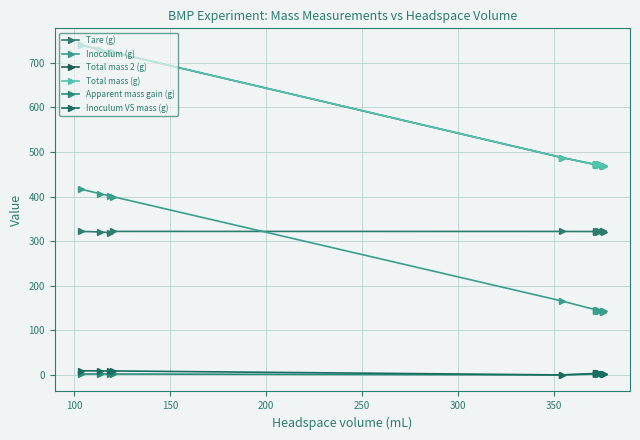

Is this an area chart (filled region under the line)?

No